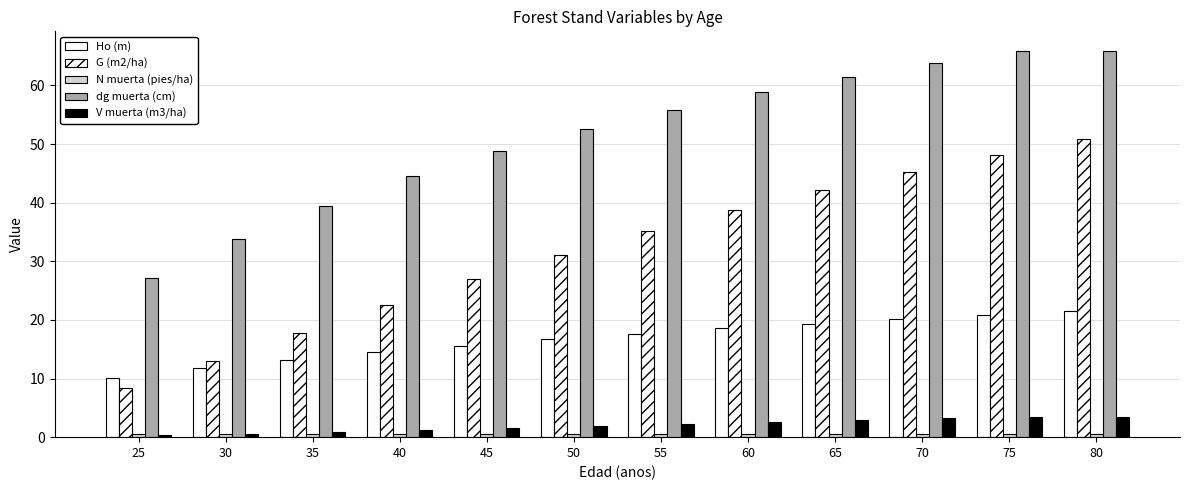

List the series in order of their peak value, highest first.

dg muerta (cm), G (m2/ha), Ho (m), V muerta (m3/ha), N muerta (pies/ha)